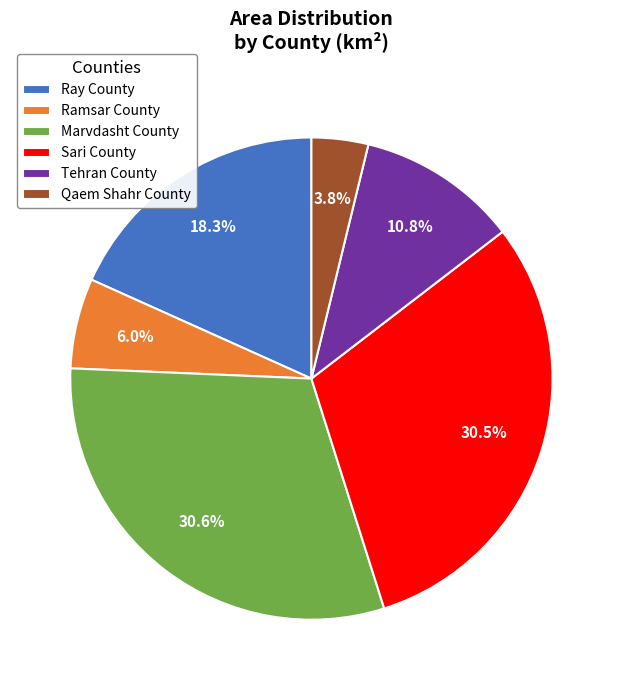

What percentage is the Ramsar County slice, to the nearest percent?

6%